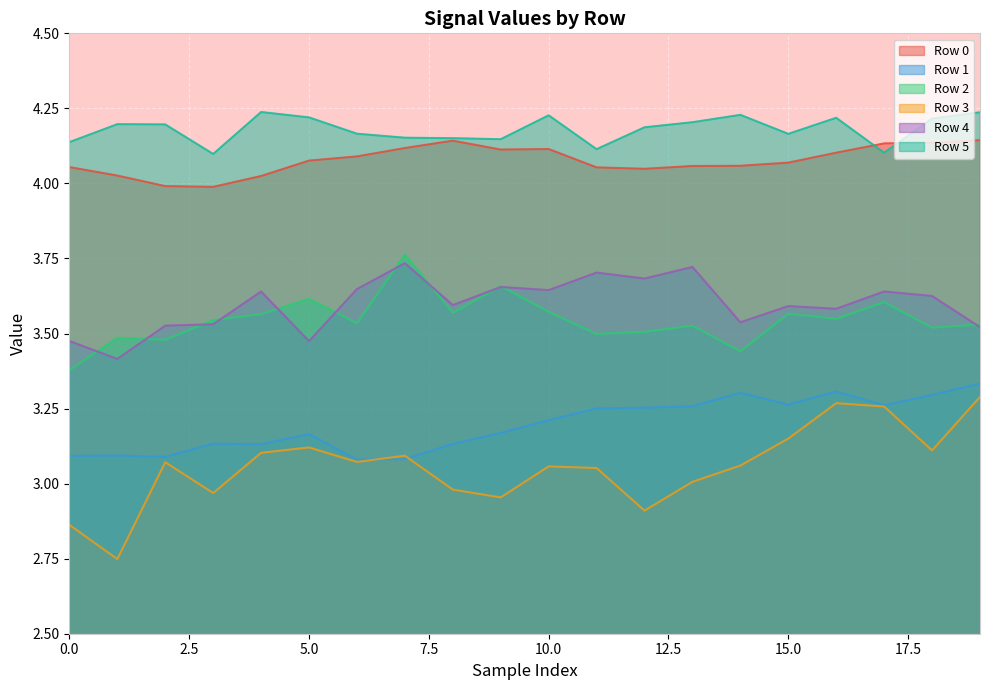

What are all the series names shown in the legend?

Row 0, Row 1, Row 2, Row 3, Row 4, Row 5